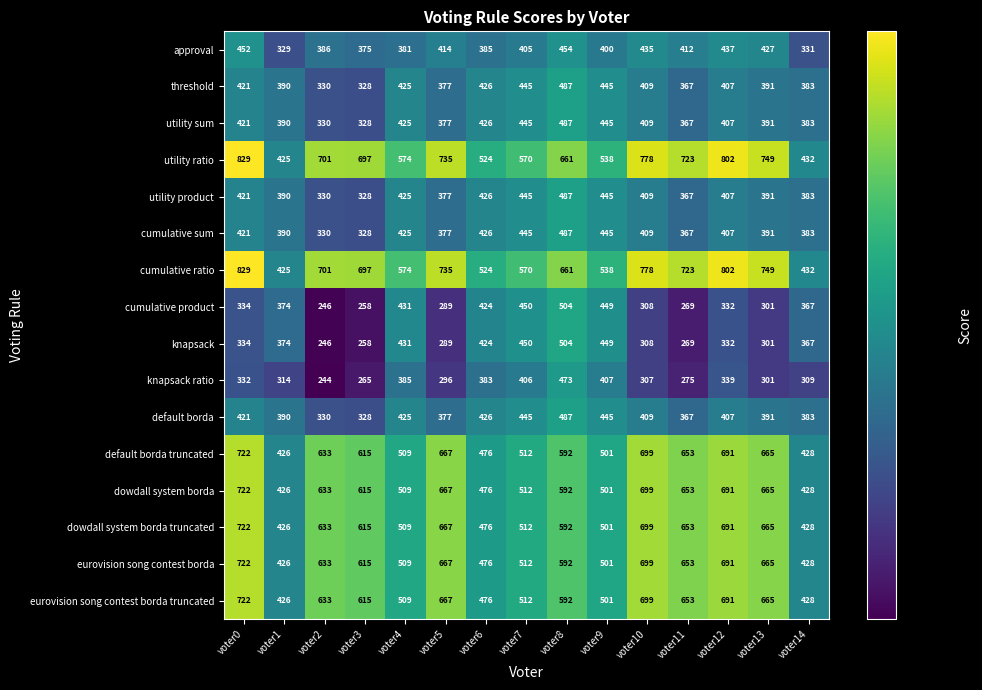

How many categories are shown in the chart?

15